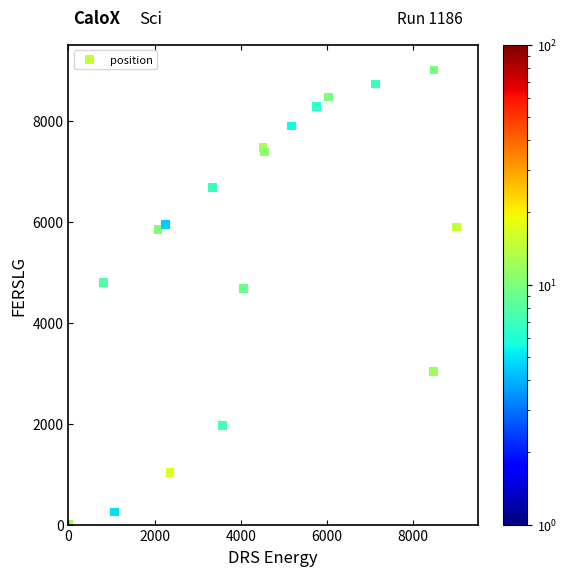

What Y value in the scatter plot is closest to 4500?

4673.8